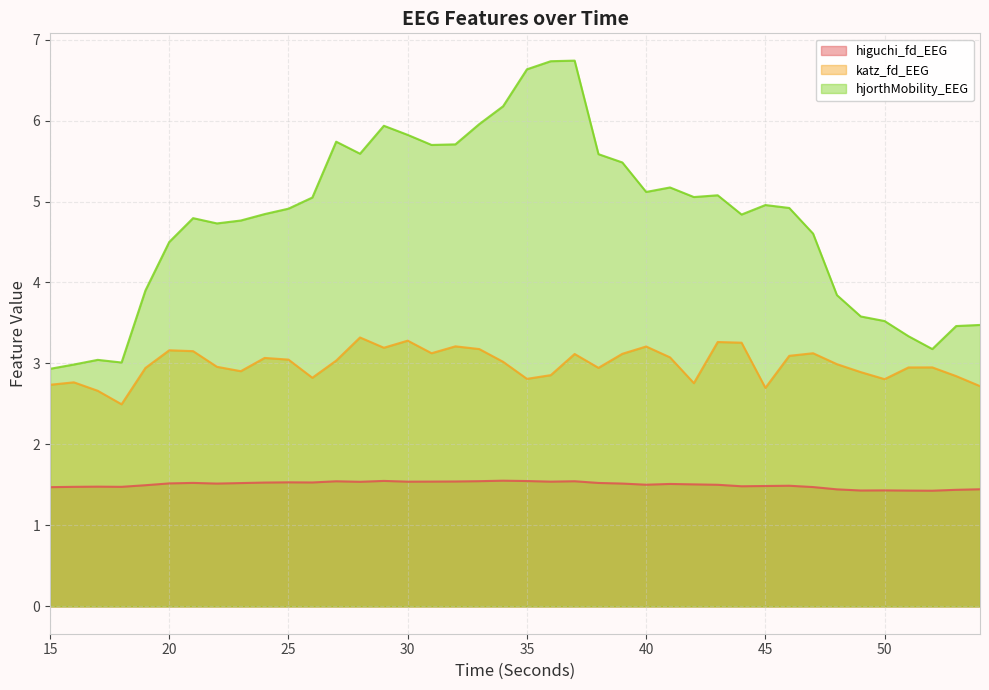

Does the chart display data point markers on the line(s)?

No